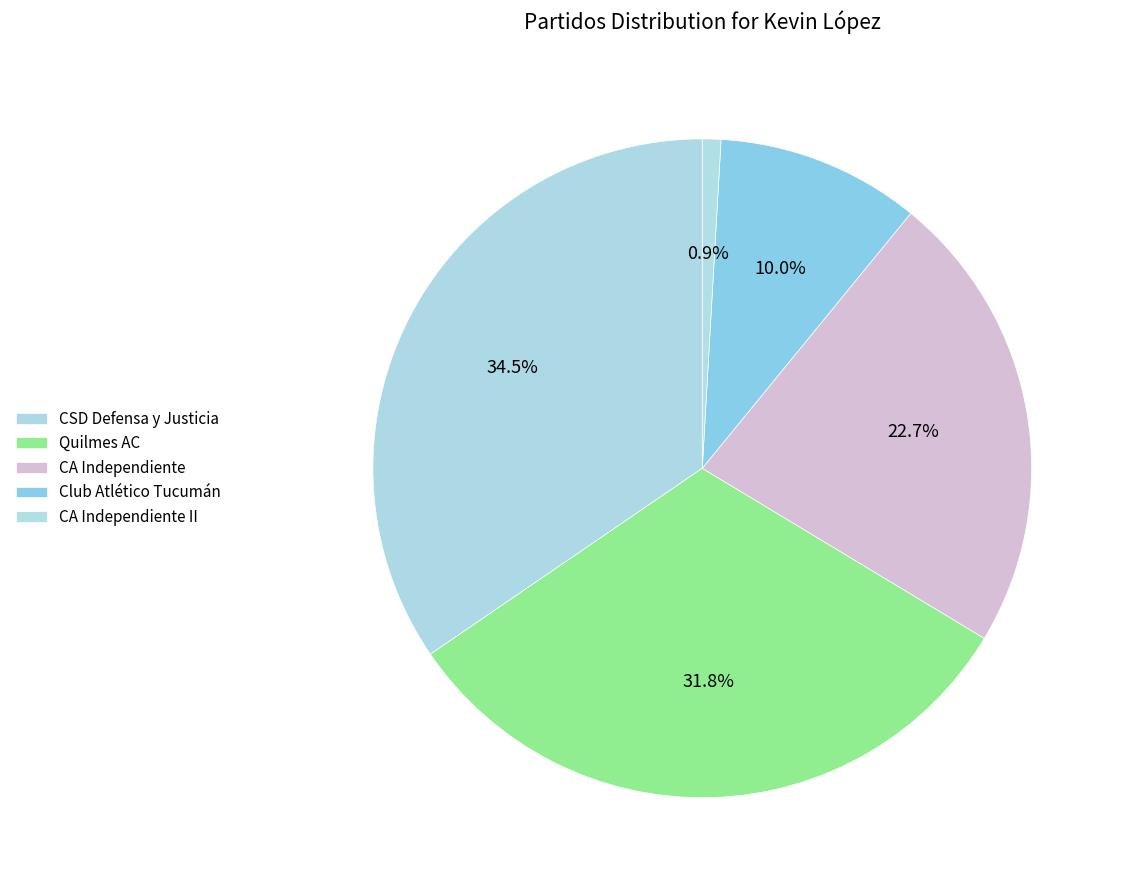

How many slices are in this pie chart?

5